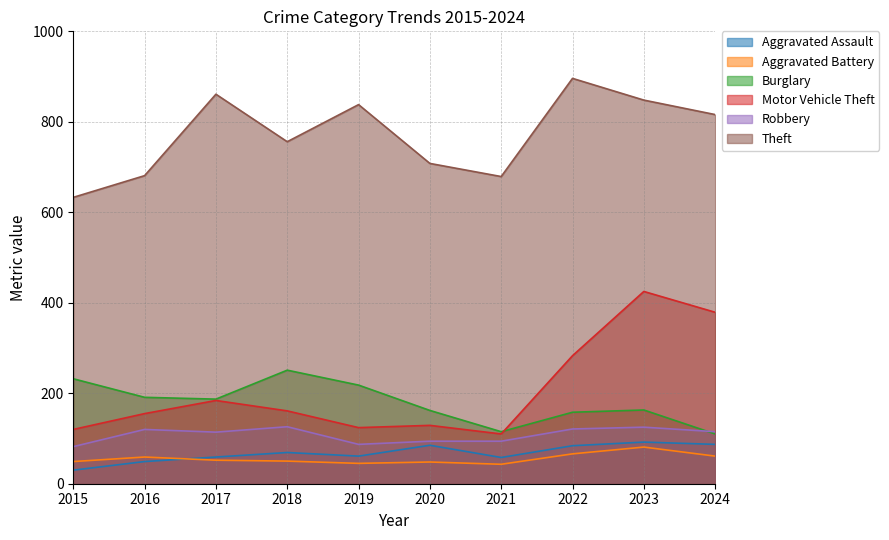

Is it true that Motor Vehicle Theft equals 155 at 2016?

True